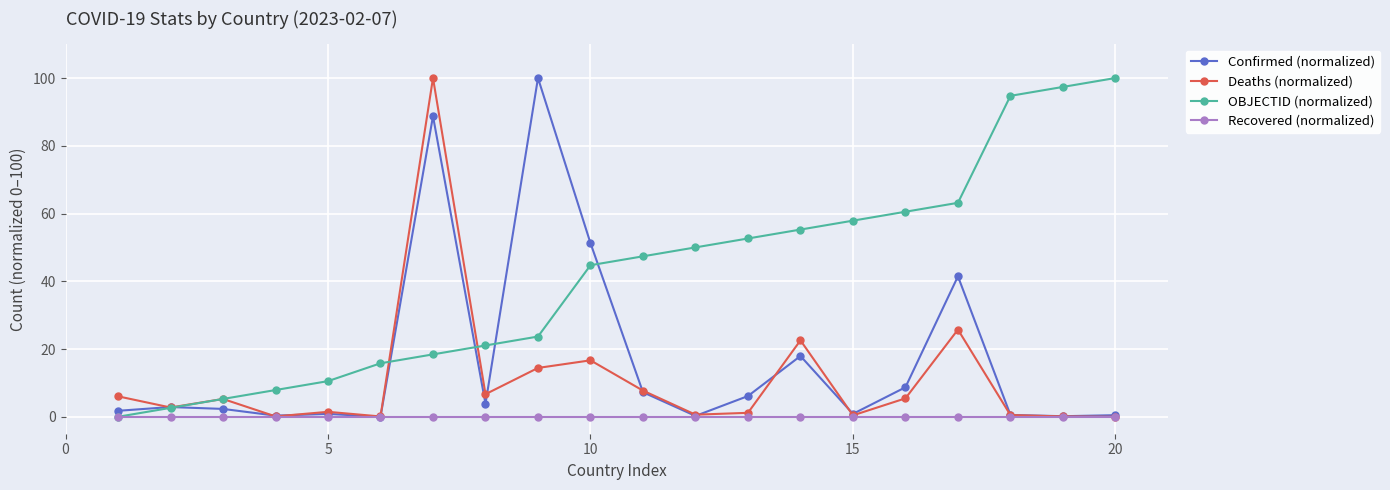

What is the value of the Deaths (normalized) point at the 9th from the left?

14.4